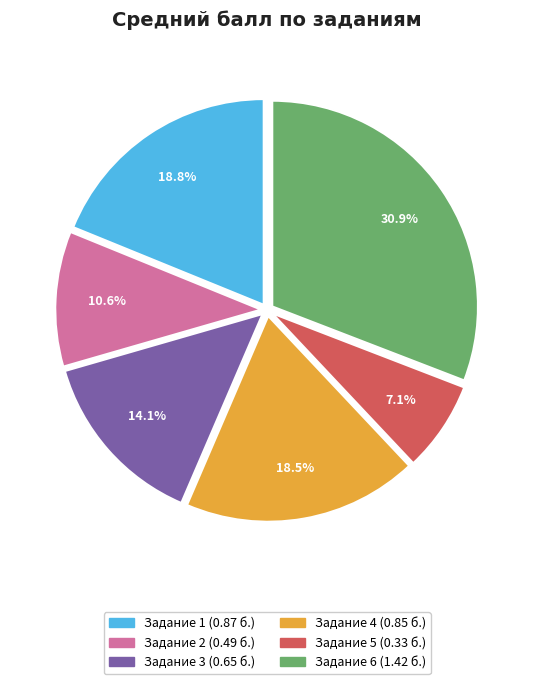

Is there a majority slice in this chart?

No